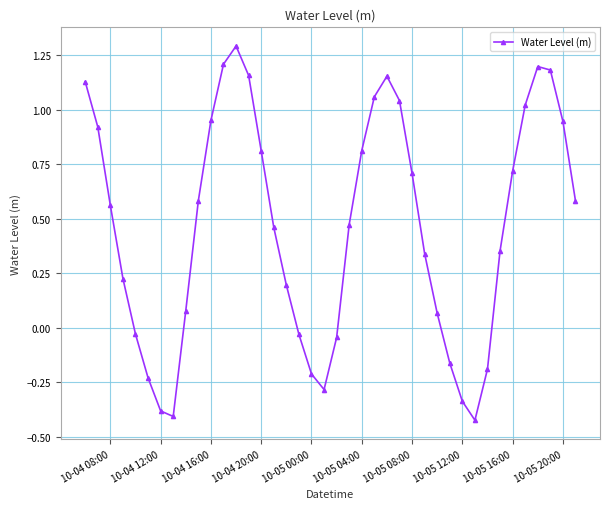

How many interior local peaks (higher than both neighbors) does the data have?

3